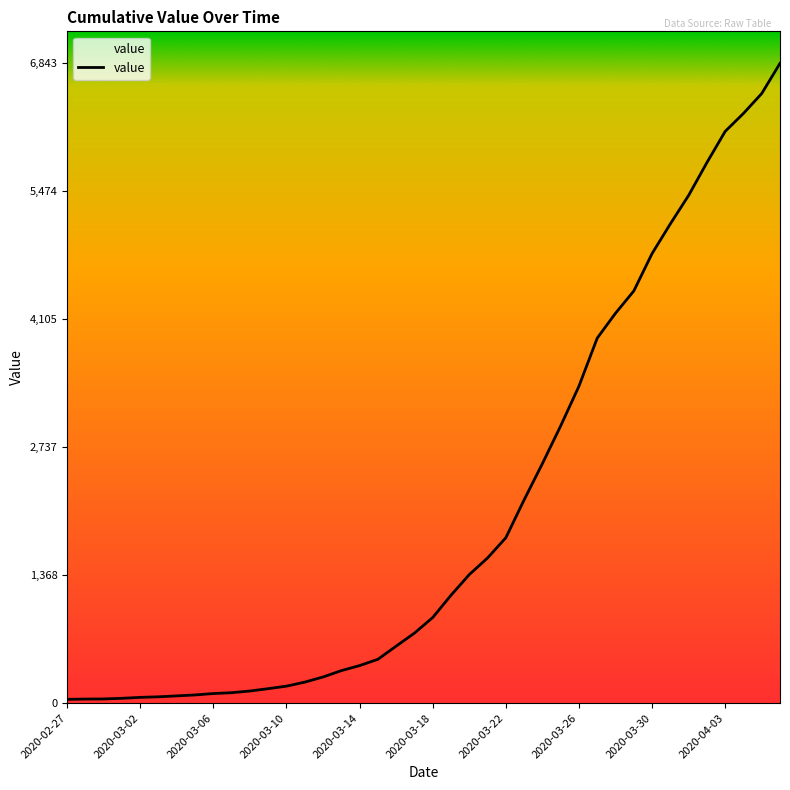

What is the maximum value shown in the chart?

6843